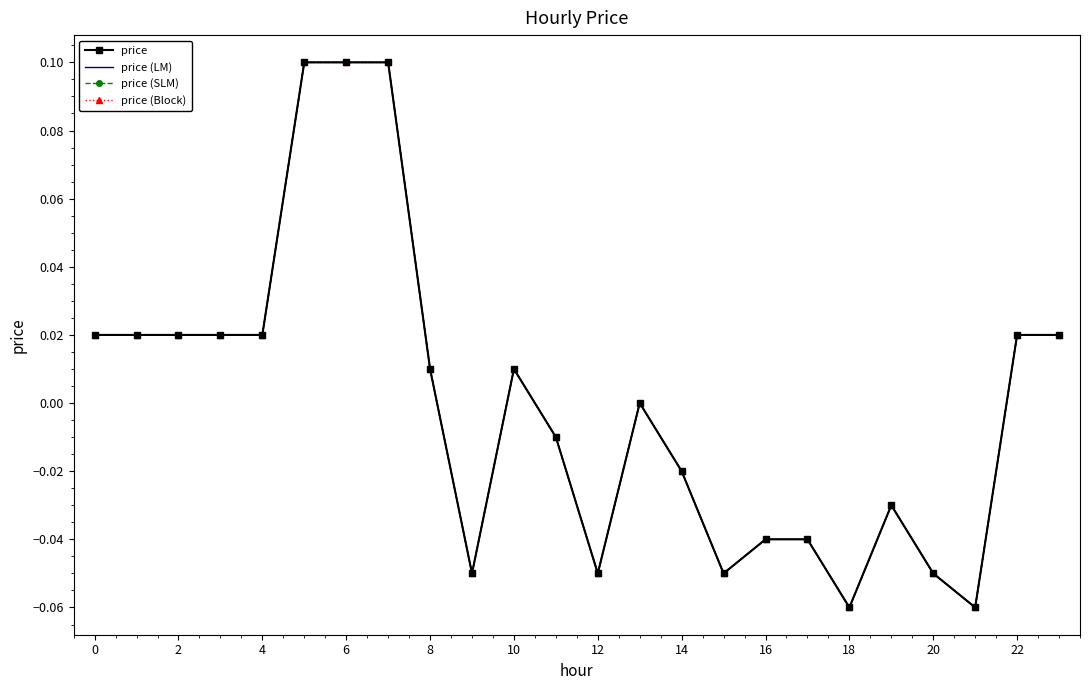

How many interior local valleys does the price (SLM) series have?

5